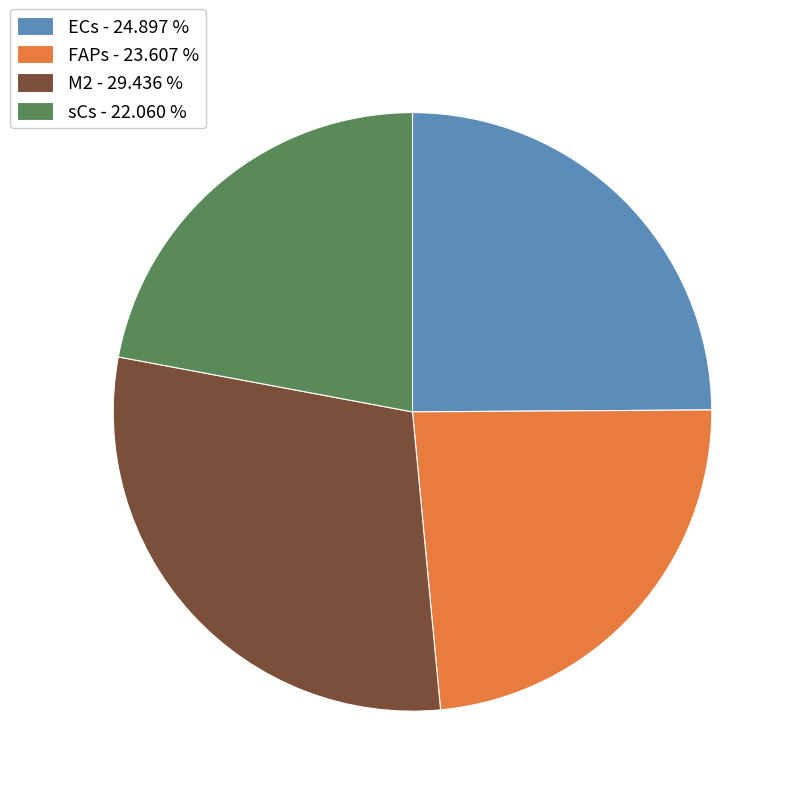

Between ECs - 24.897 % and FAPs - 23.607 %, which is larger?

ECs - 24.897 %